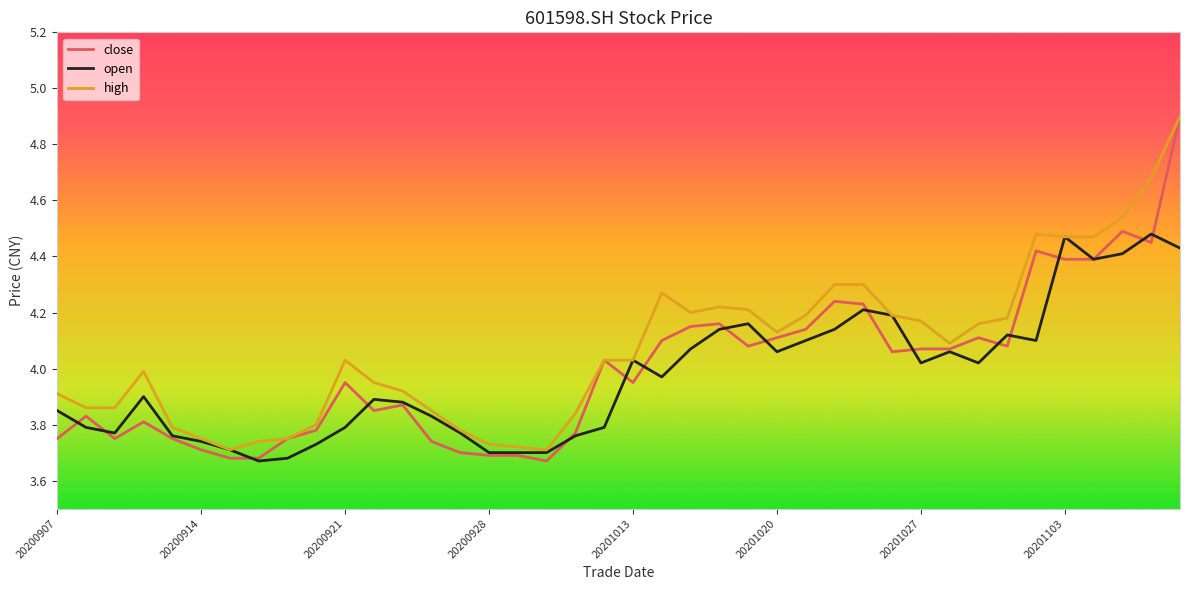

Which series has the largest range (max minus min)?

close